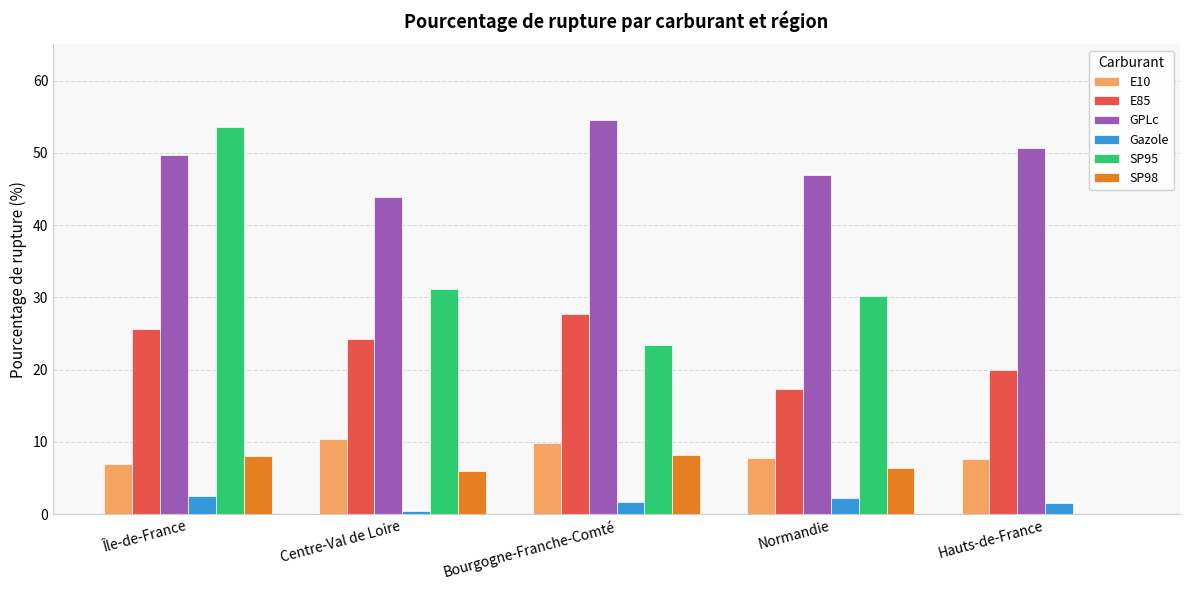

True or false: SP95 has a value of 34.1 at Hauts-de-France.

False